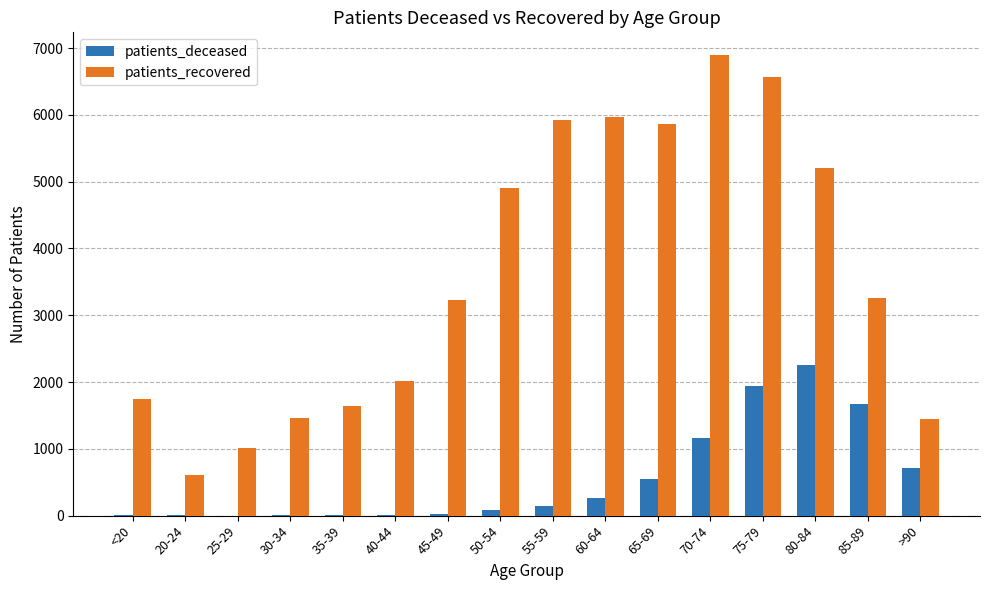

Which series changed the most between 55-59 and >90?

patients_recovered